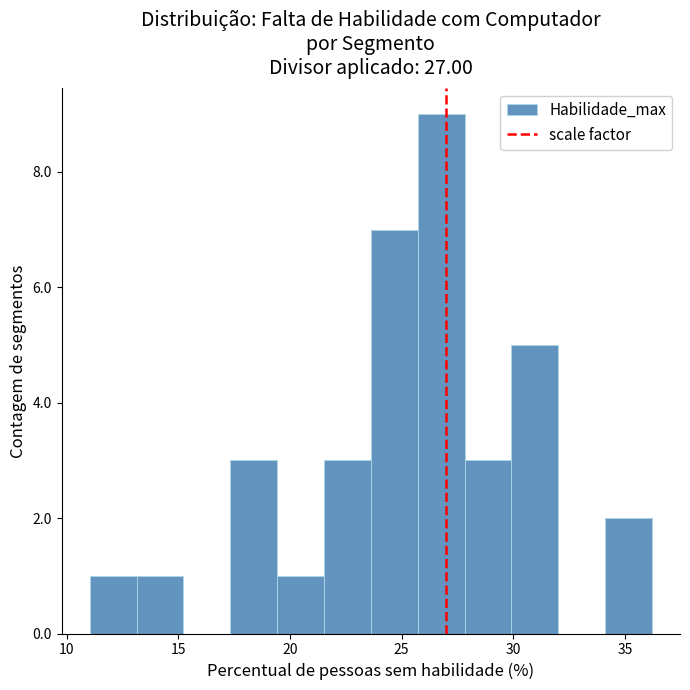

Reading left to right, list every bar in this chart as the range it spans on the x-axis followed by its height. Neither the bar edges nor the heights are printed on the chart, so give them approximately, as read against the axes.

11.0 to 13.0: 1
13.0 to 15.0: 1
15.0 to 17.5: 0
17.5 to 19.5: 3
19.5 to 21.5: 1
21.5 to 23.5: 3
23.5 to 25.5: 7
25.5 to 28.0: 9
28.0 to 30.0: 3
30.0 to 32.0: 5
32.0 to 34.0: 0
34.0 to 36.0: 2